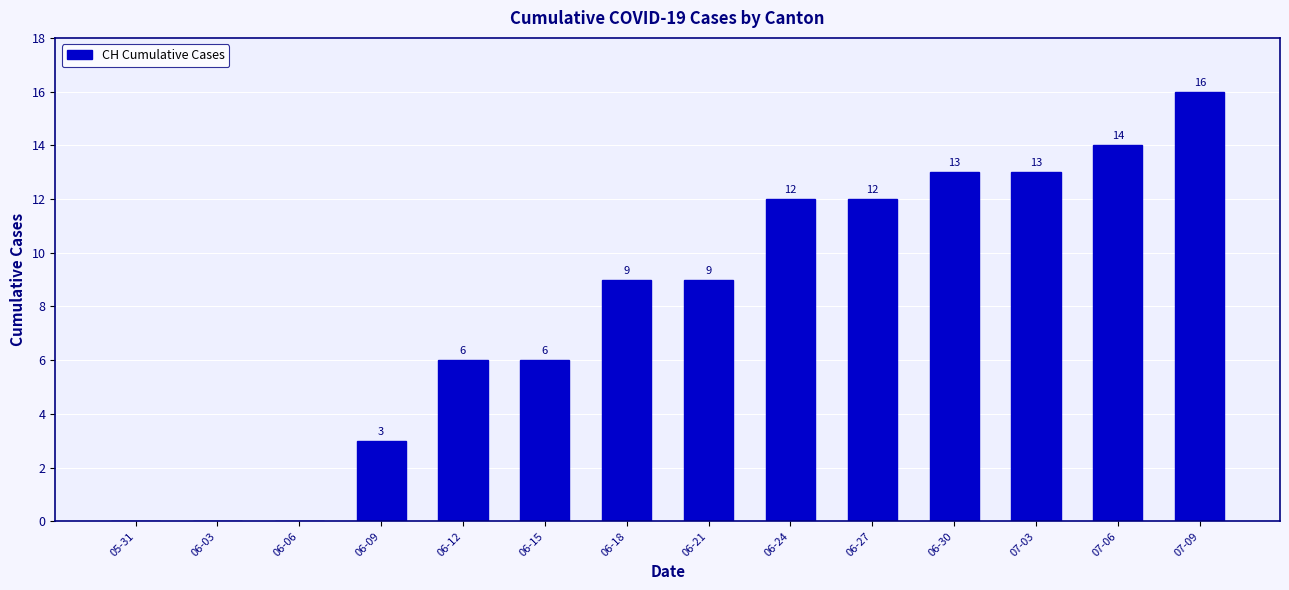

Which has a higher value, 06-30 or 07-09?

07-09